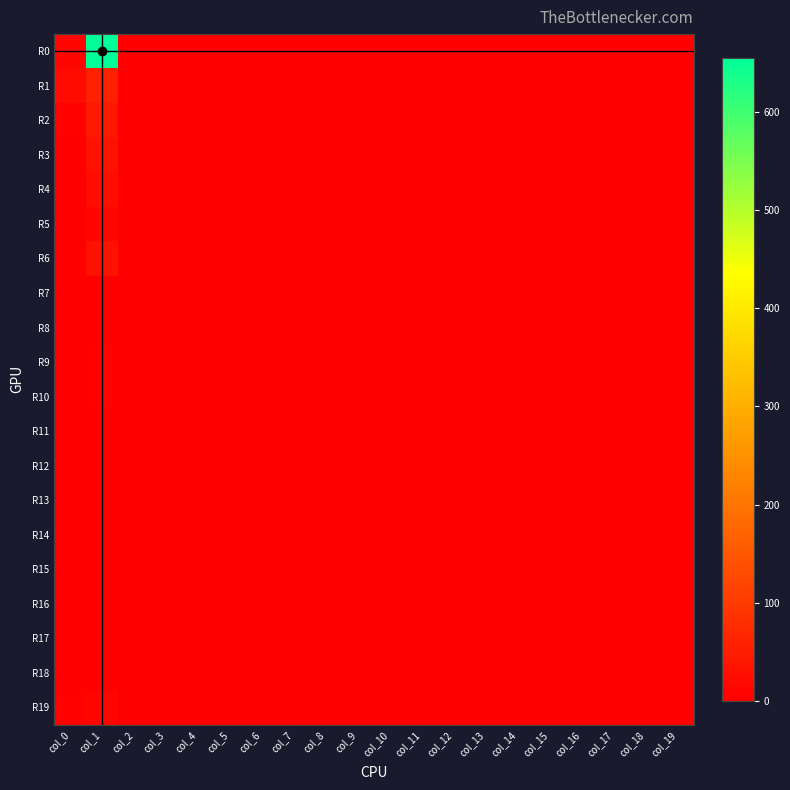

Which label corresponds to the largest value in the chart?

col_1